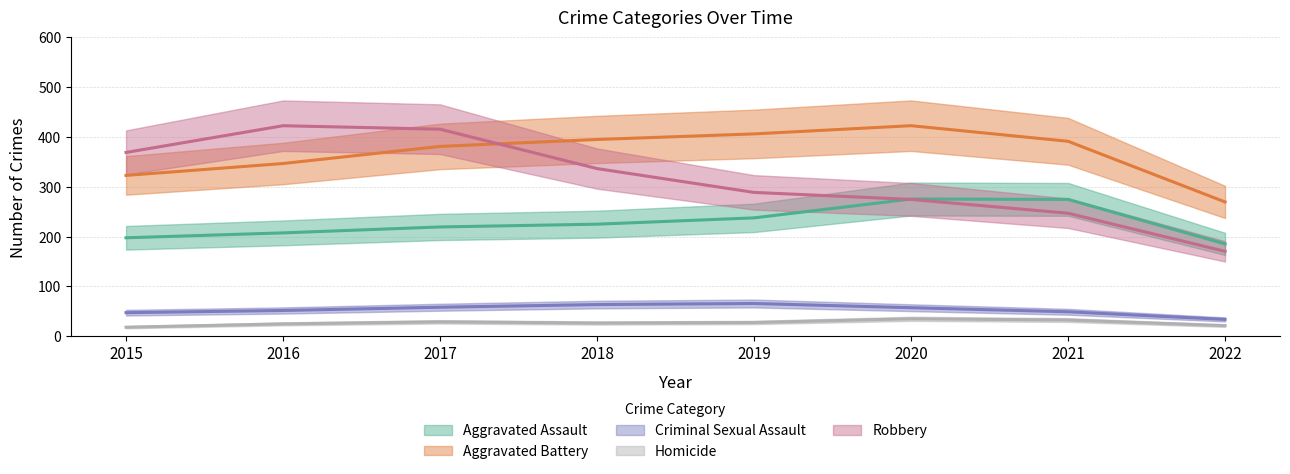

Rank the series by their maximum value, from lowest to highest.

Homicide, Criminal Sexual Assault, Aggravated Assault, Robbery, Aggravated Battery